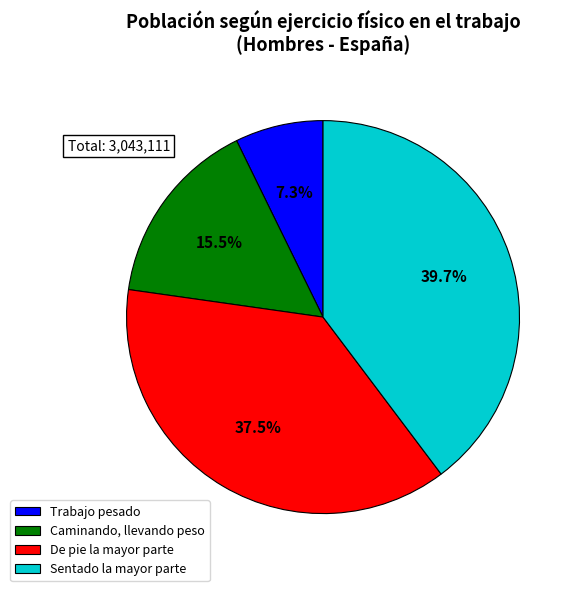

Count the number of slices in the pie.

4